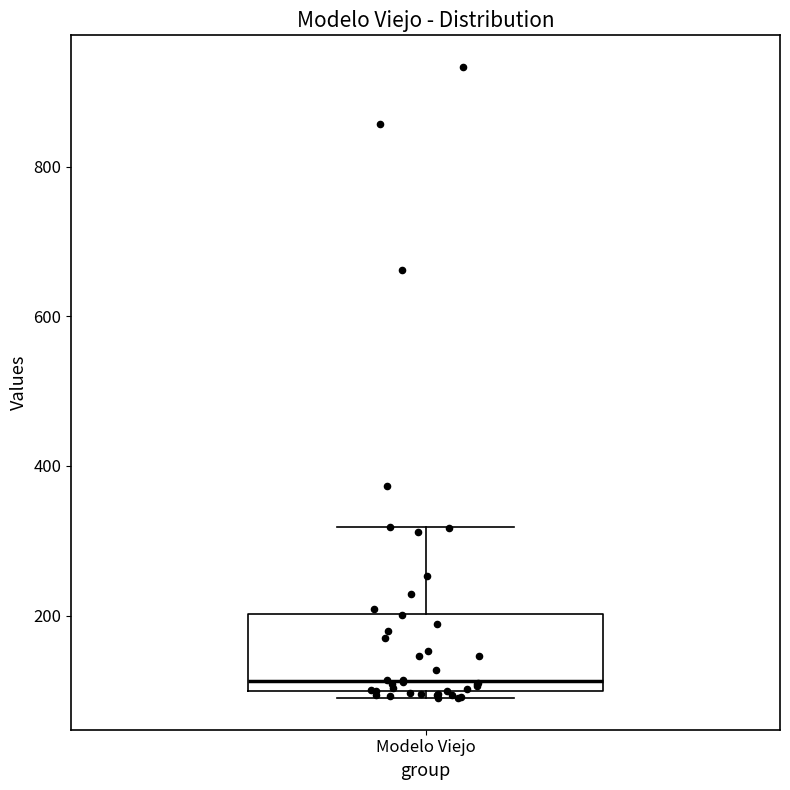

Read this box plot against the y-axis: the position of the median line, the range covered by the box, and the ends of both whiskers. The values are not printed on the chart, so give them approximately, as read against the axis.

median 120, box 100 to 200, whiskers 80 to 320